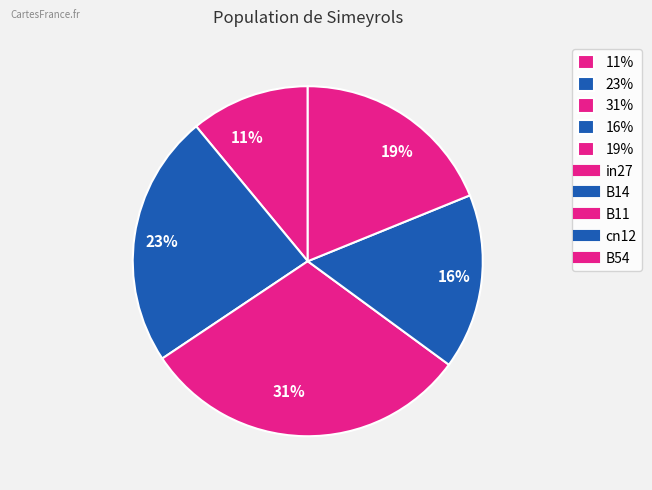

To the nearest percent, what is the difference between the largest and smallest slice percentages?

20%